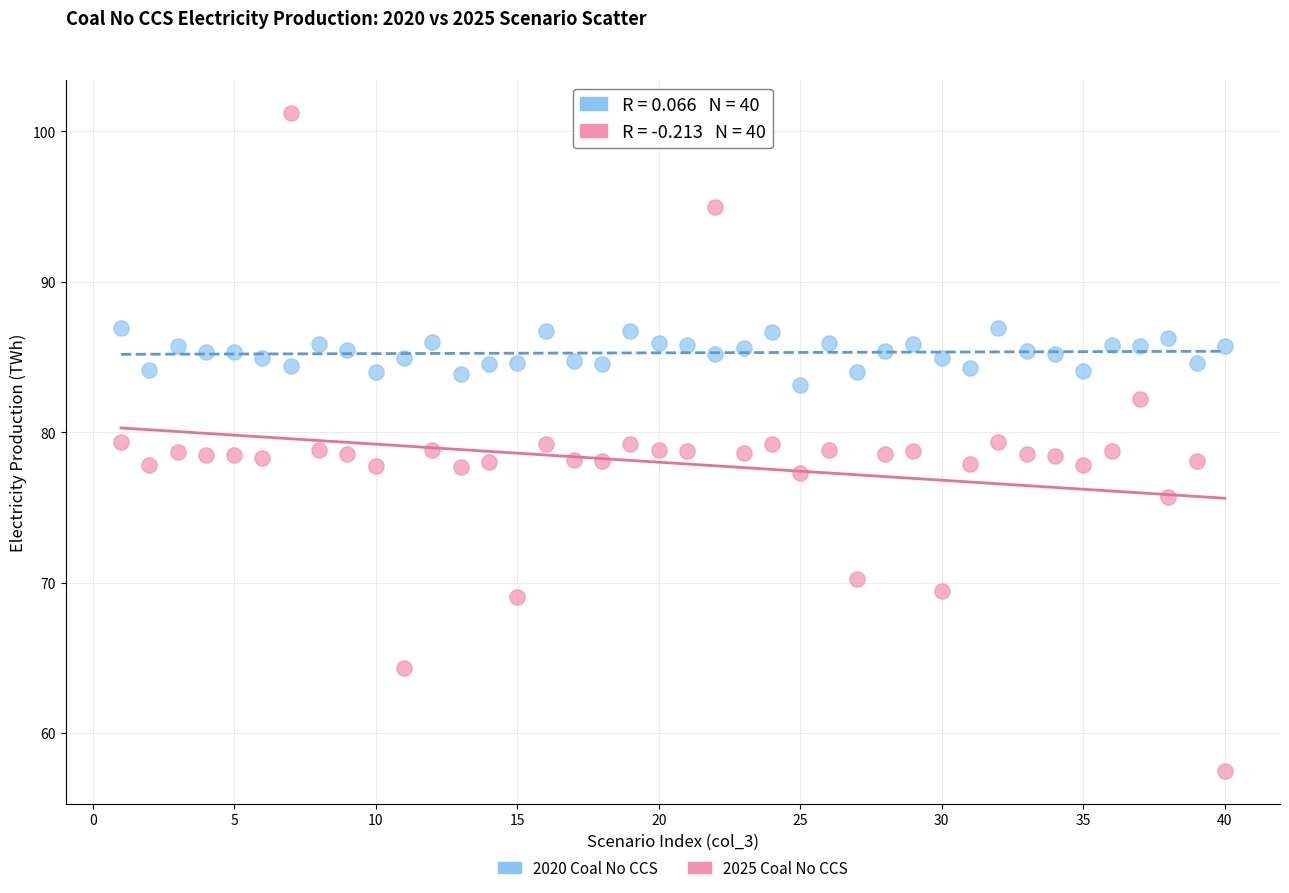

What are all the series names shown in the legend?

2020 Coal No CCS, 2025 Coal No CCS